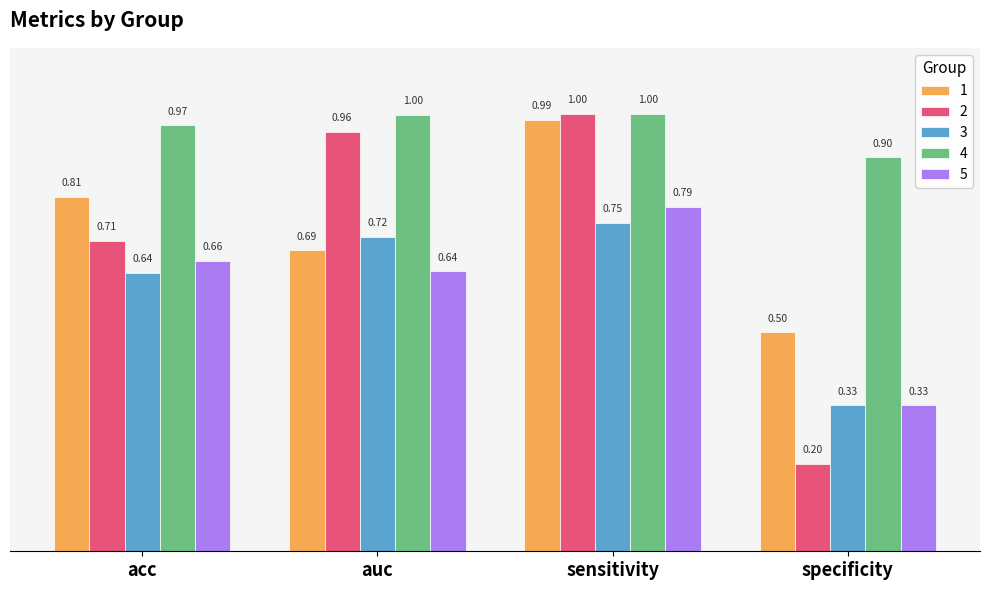

List the labels in order of 1 value, smallest first.

specificity, auc, acc, sensitivity